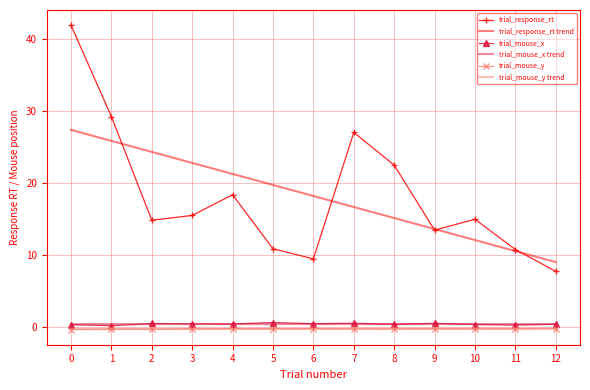

Count the trial_mouse_x values in the range 0 to 1.

13